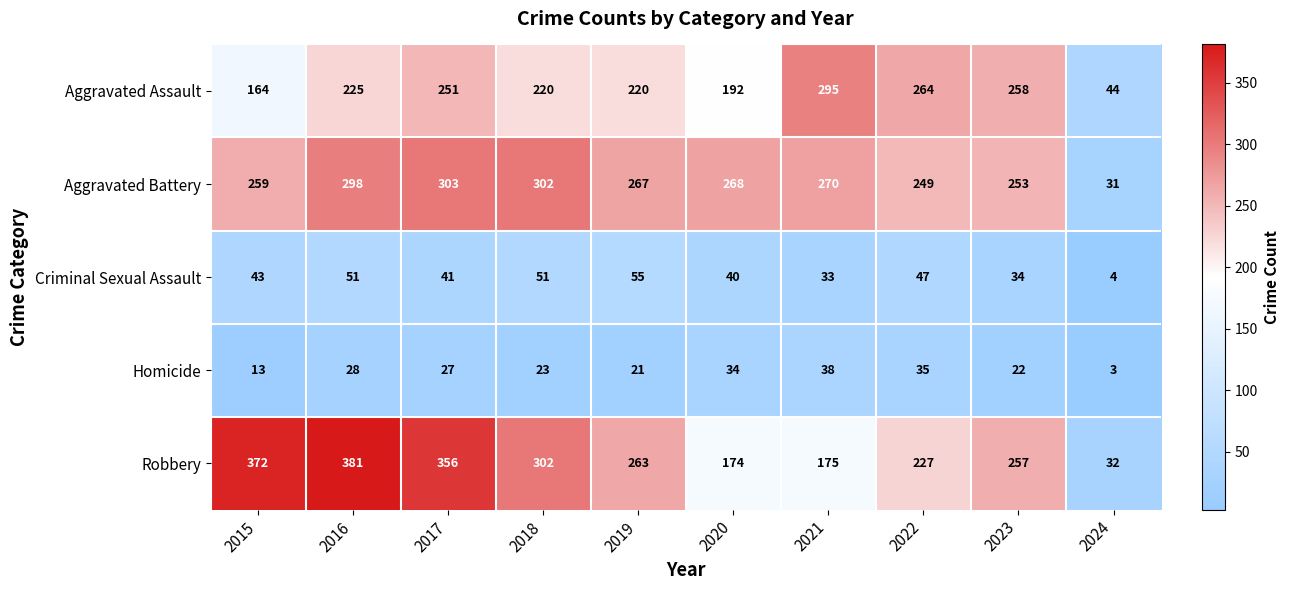

At which category is the sum across all series the highest?

2016